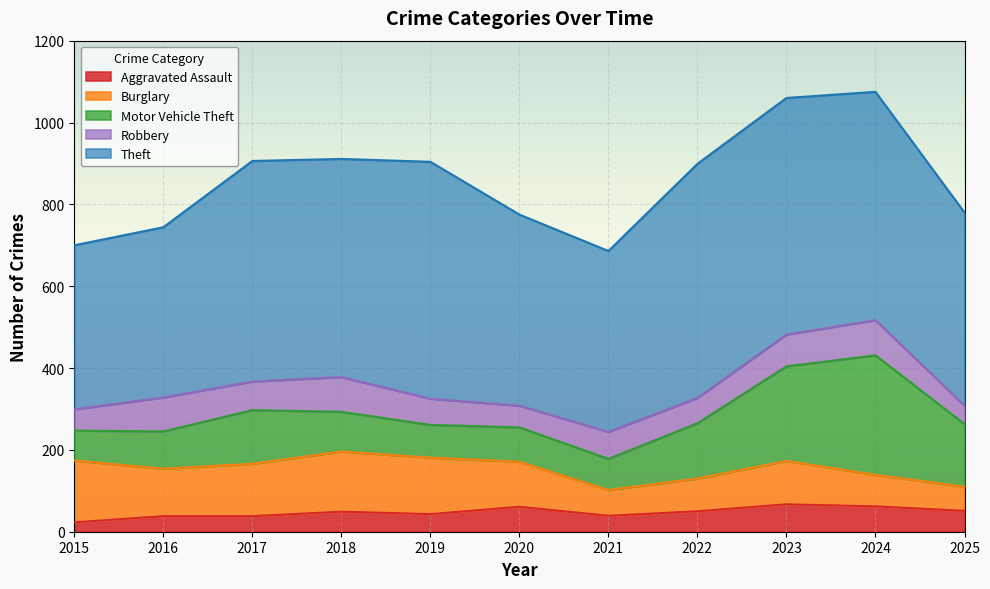

What is the minimum value for Robbery?

45